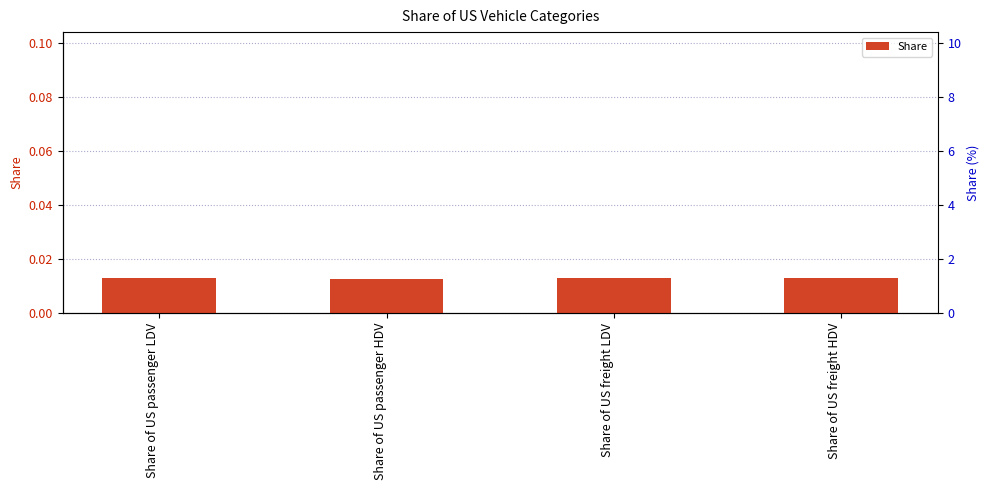

Rank the categories by value from lowest to highest.

Share of US passenger HDV, Share of US passenger LDV, Share of US freight LDV, Share of US freight HDV